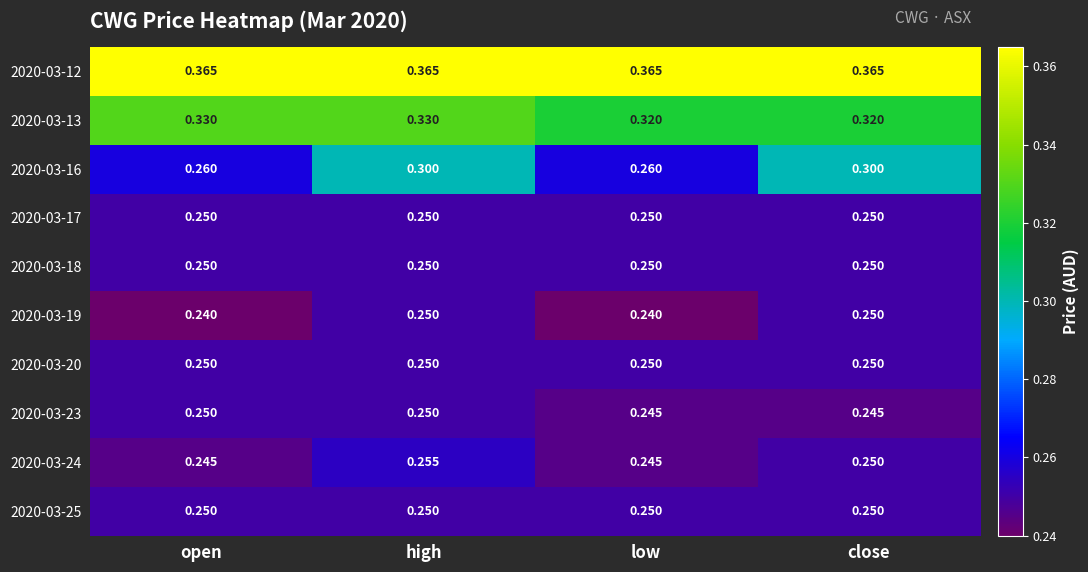

At which category is the sum across all series the highest?

high